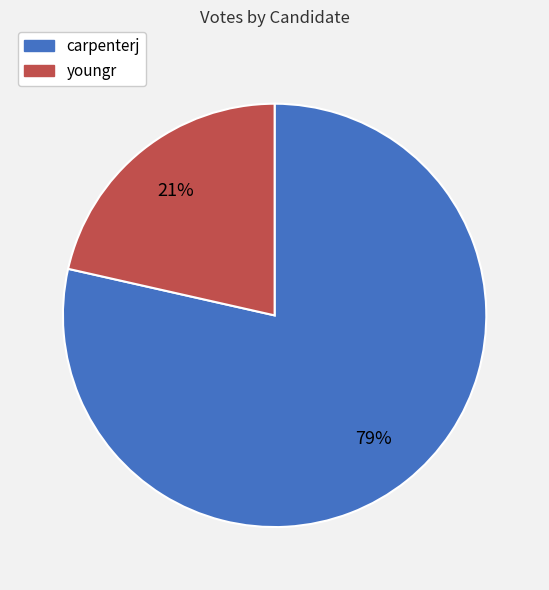

Which category has the smallest portion of the pie?

youngr